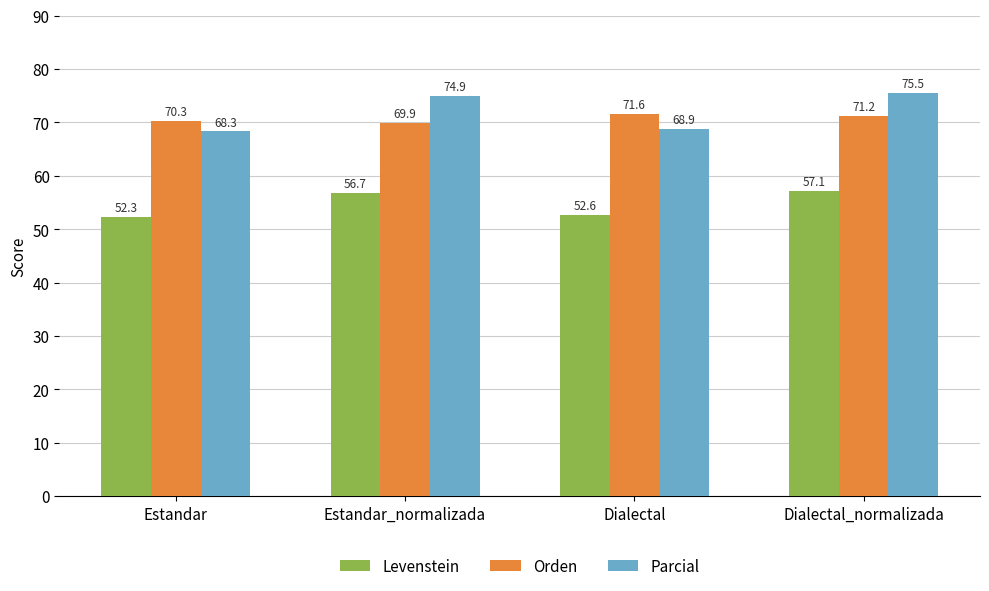

What is the average value of the Levenstein series?

54.7